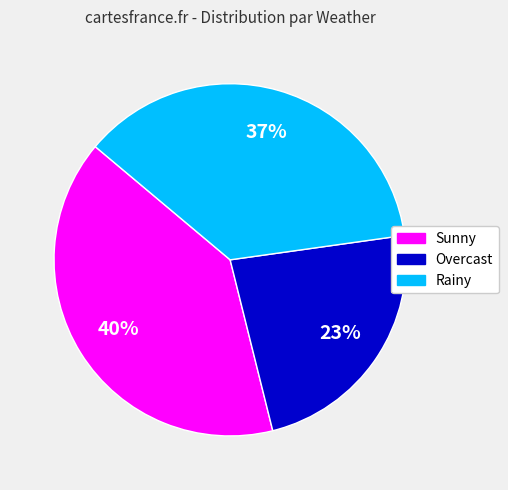

What is the ratio of the value at Rainy to the value at Overcast?

1.6